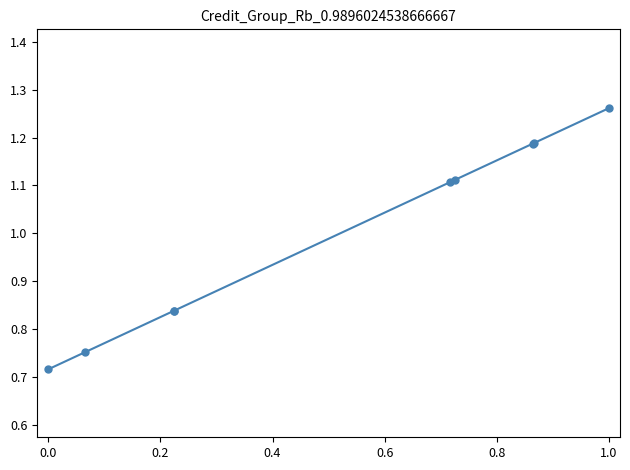

What is the sum of all values?

9.0